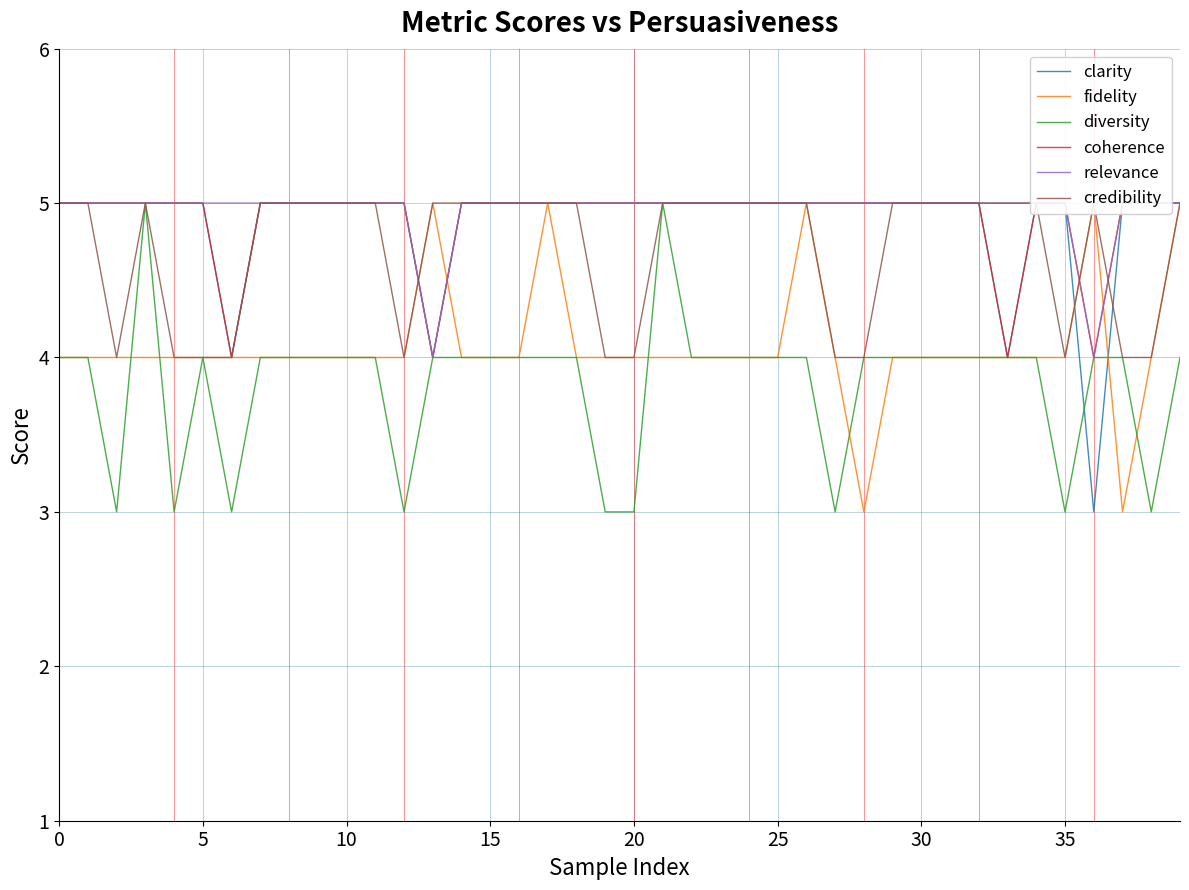

What is the difference between the highest and lowest values at 23?

1